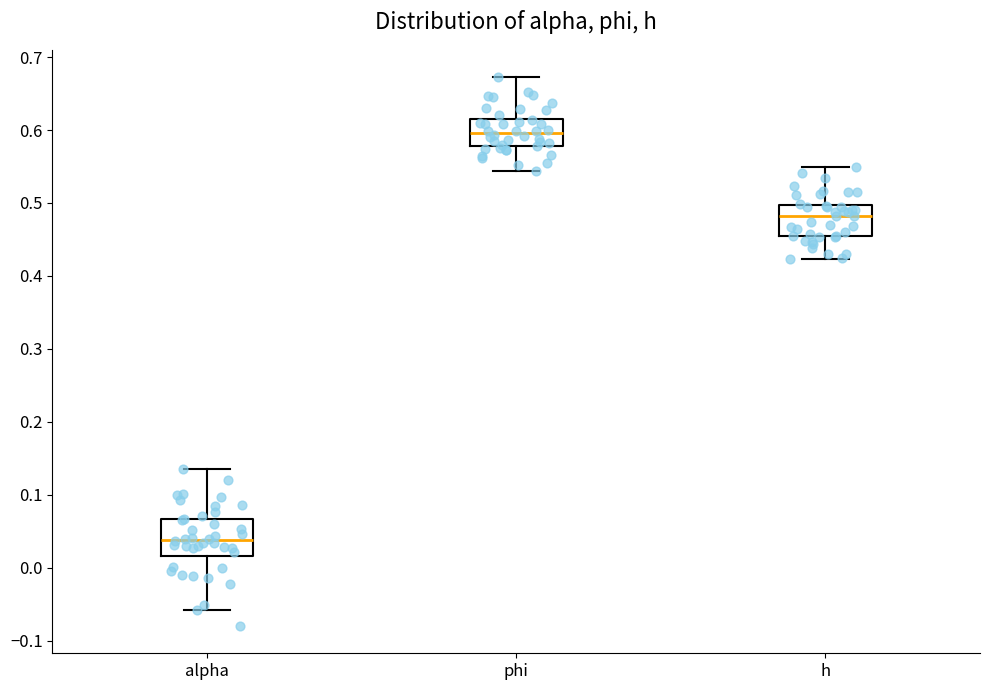

Where does the median line of the box for h sit on the y-axis? The values are not printed on the chart, so give them approximately, as read against the axis.

0.48